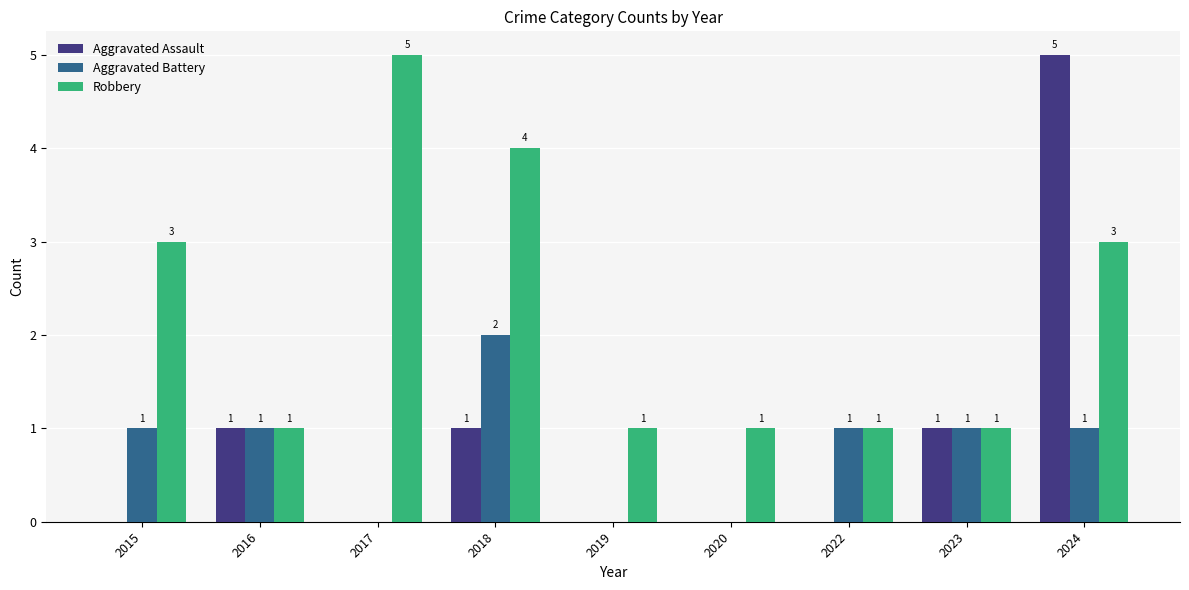

True or false: Aggravated Assault has a value of -3 at 2015.

False